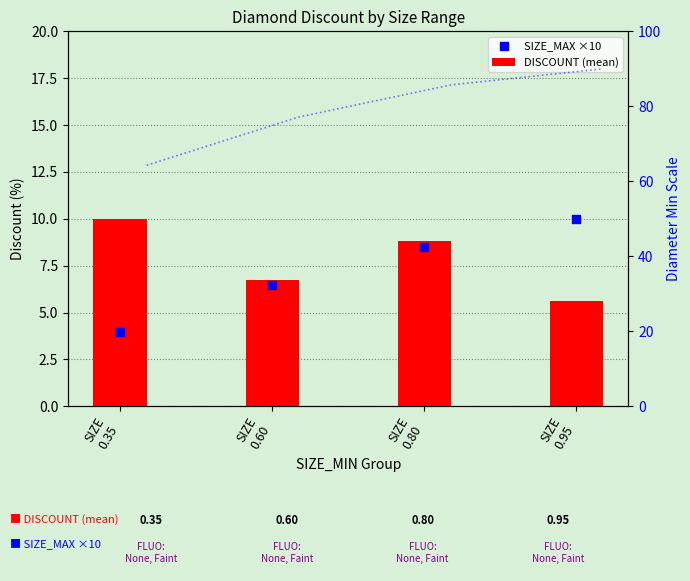

What are all the series names shown in the legend?

DISCOUNT (mean), SIZE_MAX ×10